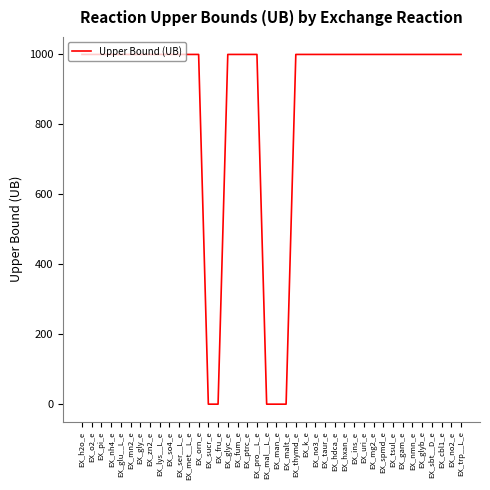

Approximately how many times larger is the value at EX_fum_e compared to EX_nh4_e?

1.0